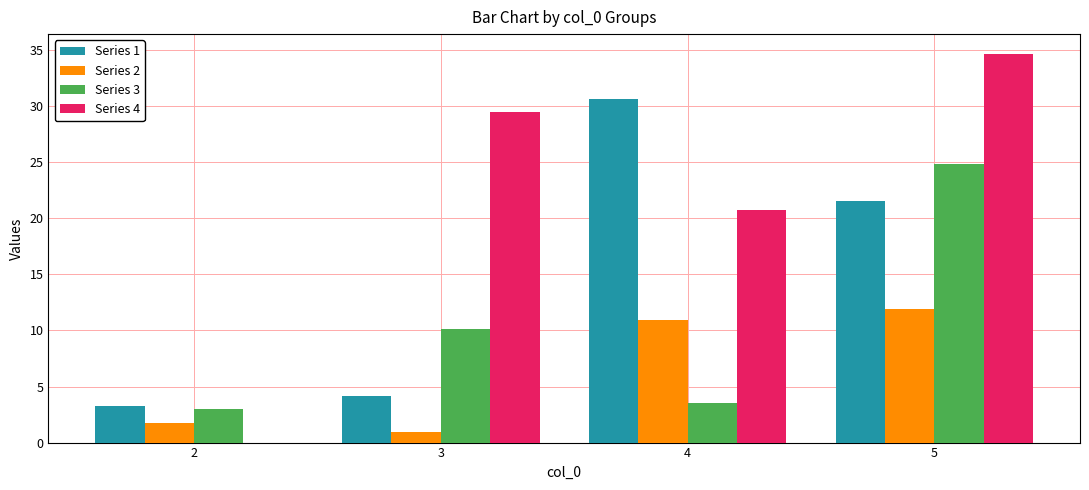

The value of Series 4 at 2 is 0.0. True or false?

True